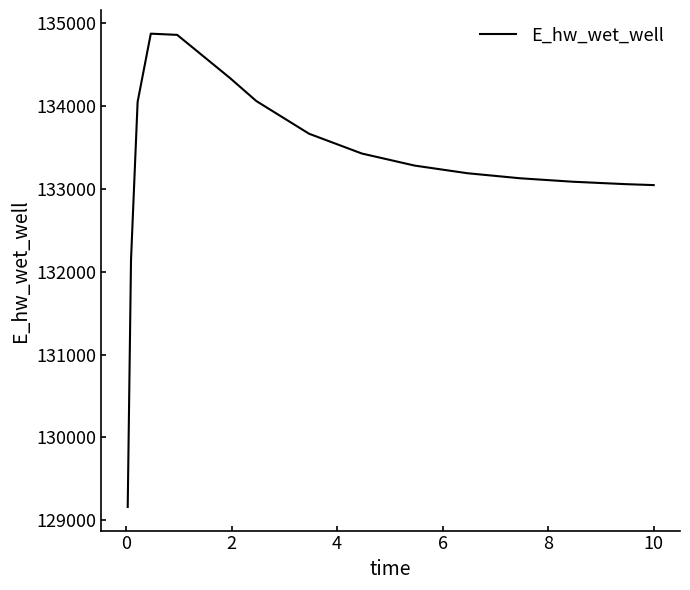

What is the sum of all values?

1999375.4